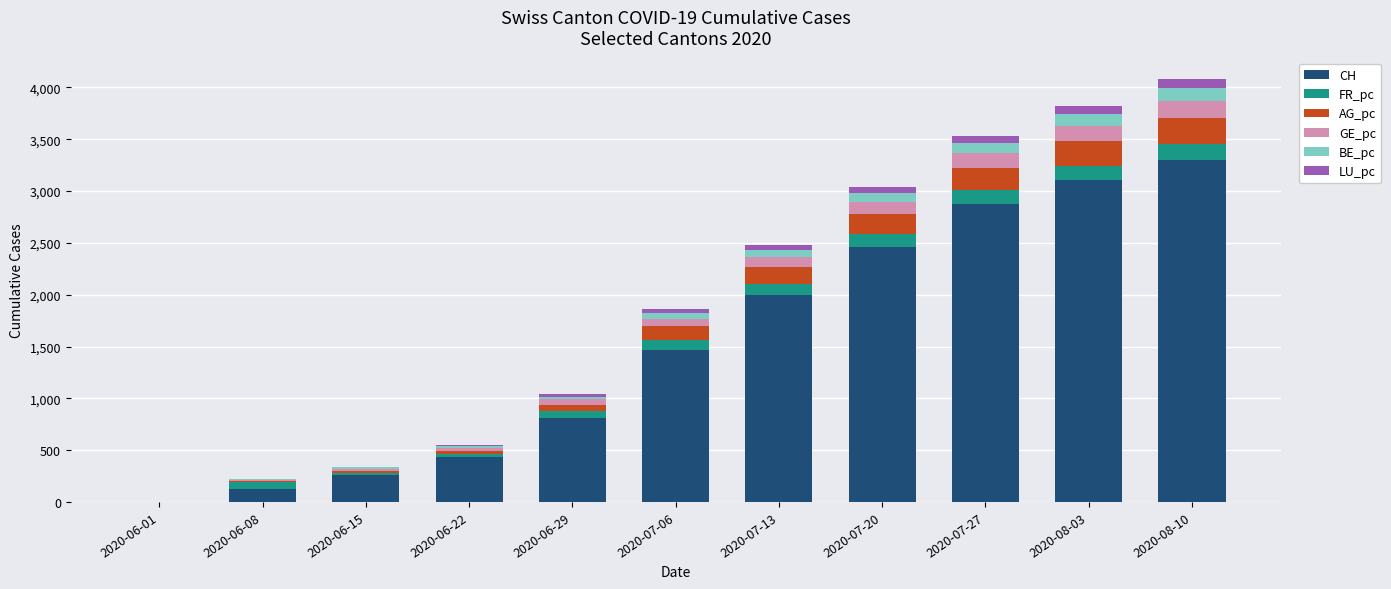

What is the highest value of the CH series?

3301